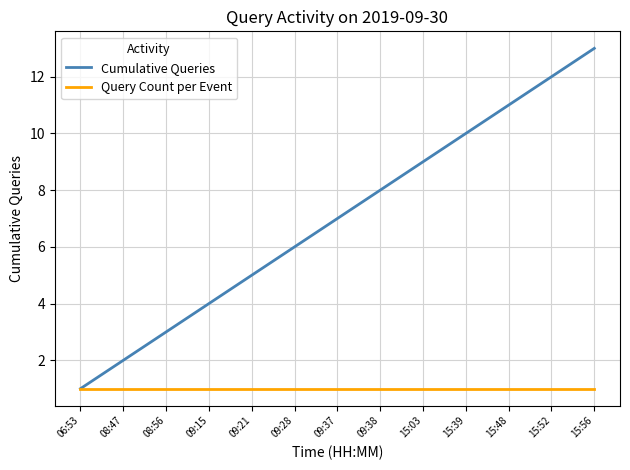

What is the sum of the Cumulative Queries values at 09:37 and 06:53?

8